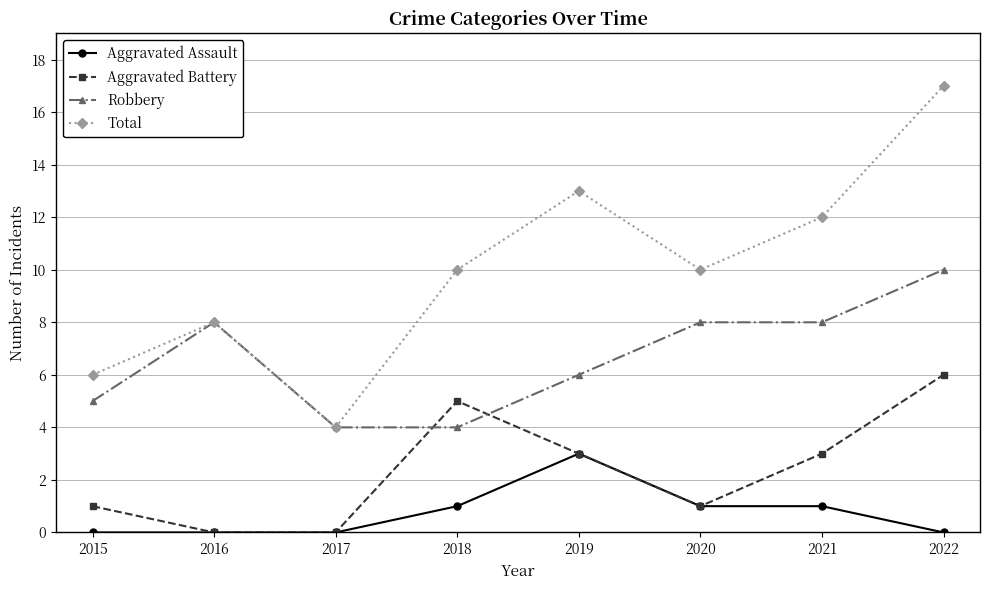

What is the value of the Aggravated Assault point at the 4th from the left?

1